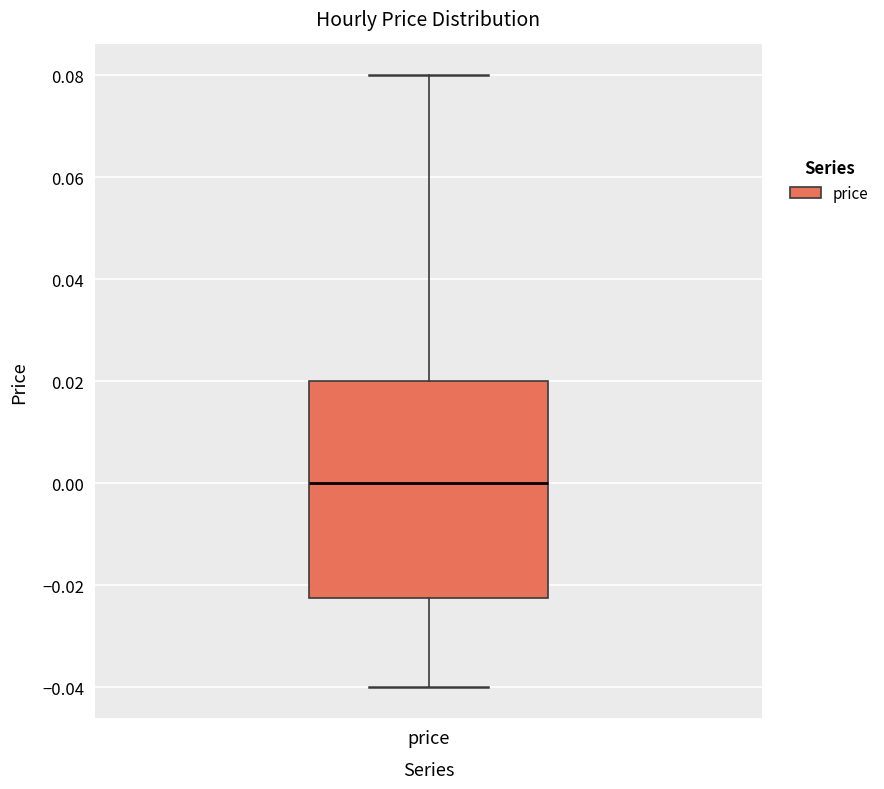

Transcribe this box plot: give where the median line is, the range the box spans, and where the two whiskers end, as read against the y-axis. The values are not printed on the chart, so give them approximately, as read against the axis.

median 0.000, box -0.022 to 0.020, whiskers -0.040 to 0.080